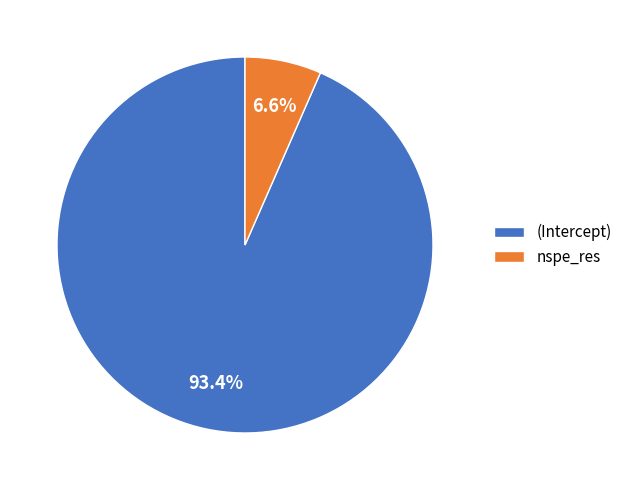

To the nearest percent, what is the average slice percentage?

50%